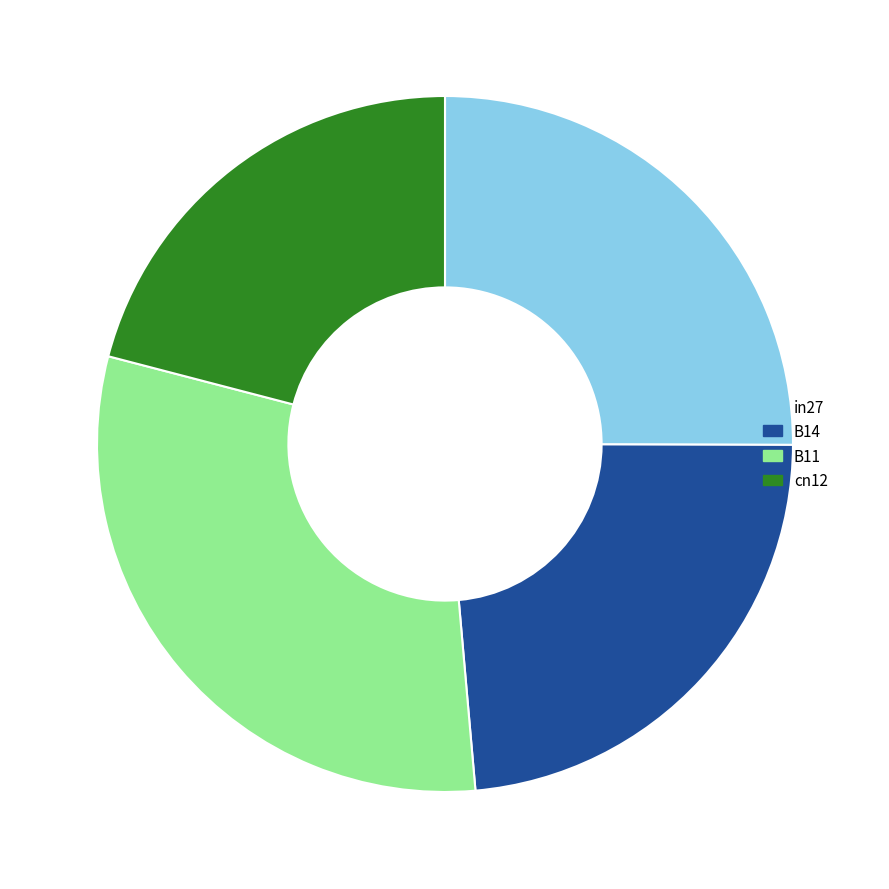

Do in27 and B11 together represent more than half of the pie?

Yes